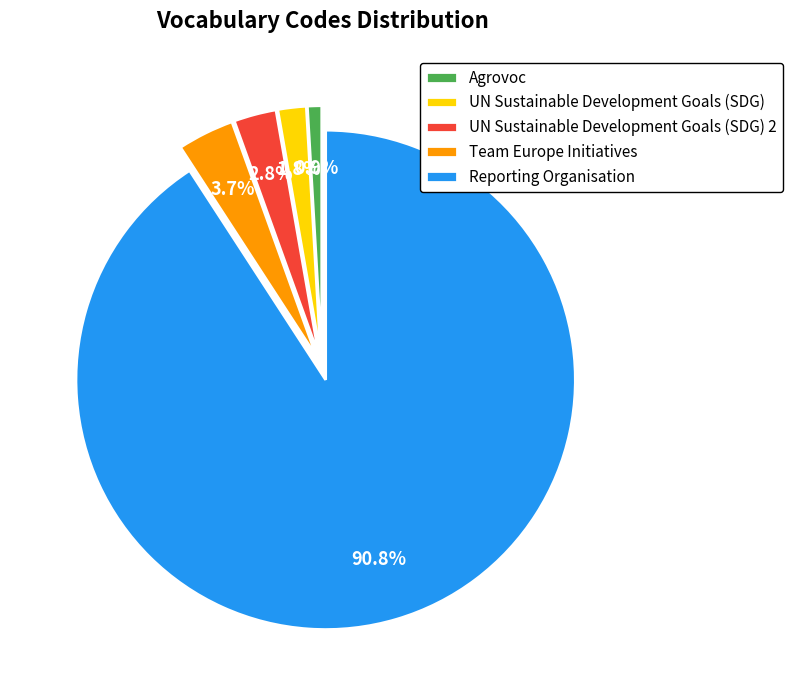

True or false: Agrovoc accounts for 11% of the total.

False